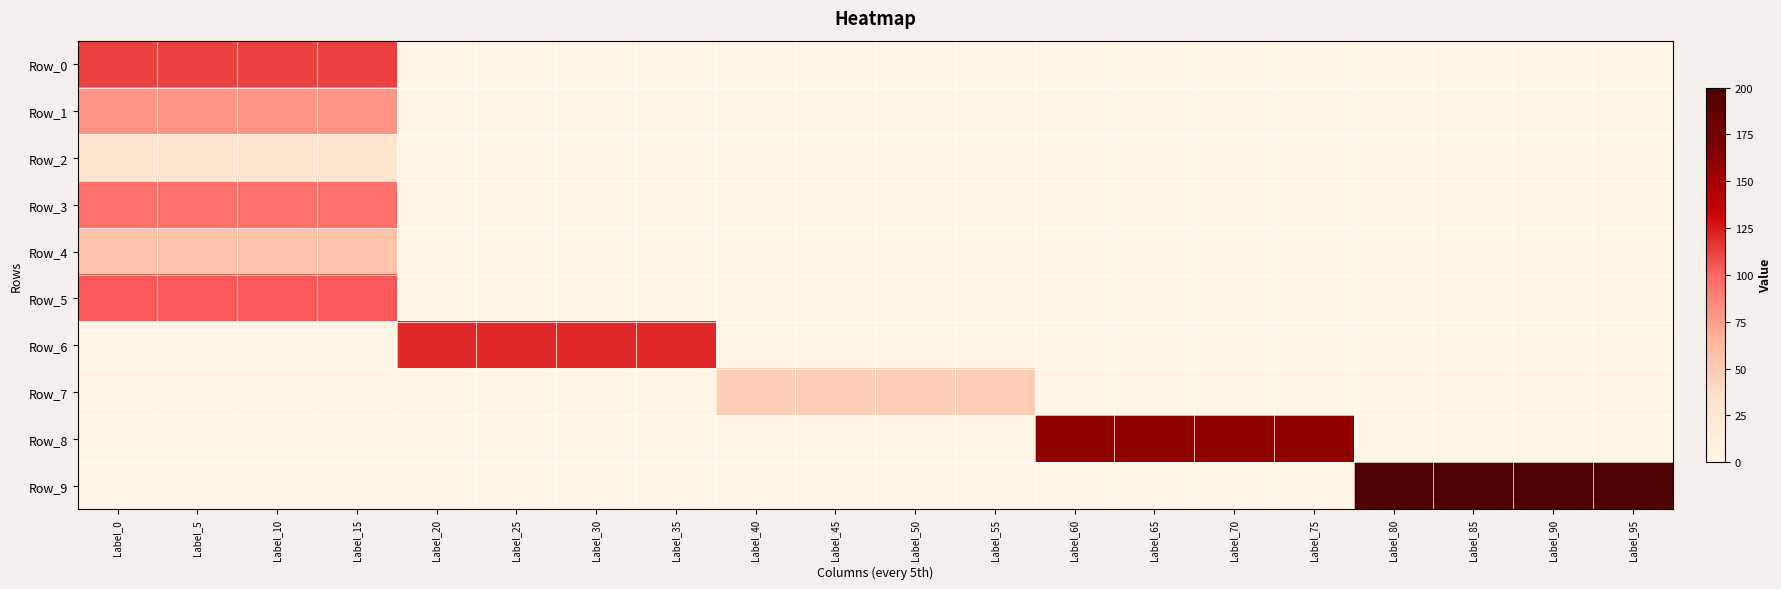

Between Label_55 and Label_40, which is larger?

Label_55